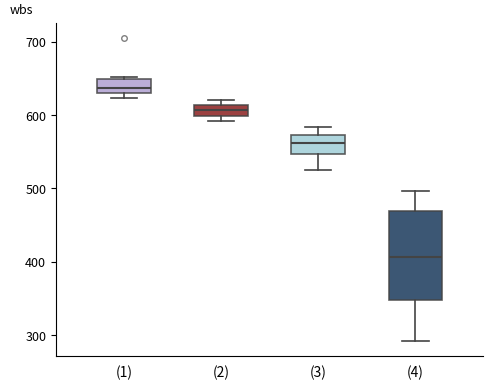

Which box has the highest median line?

(1)